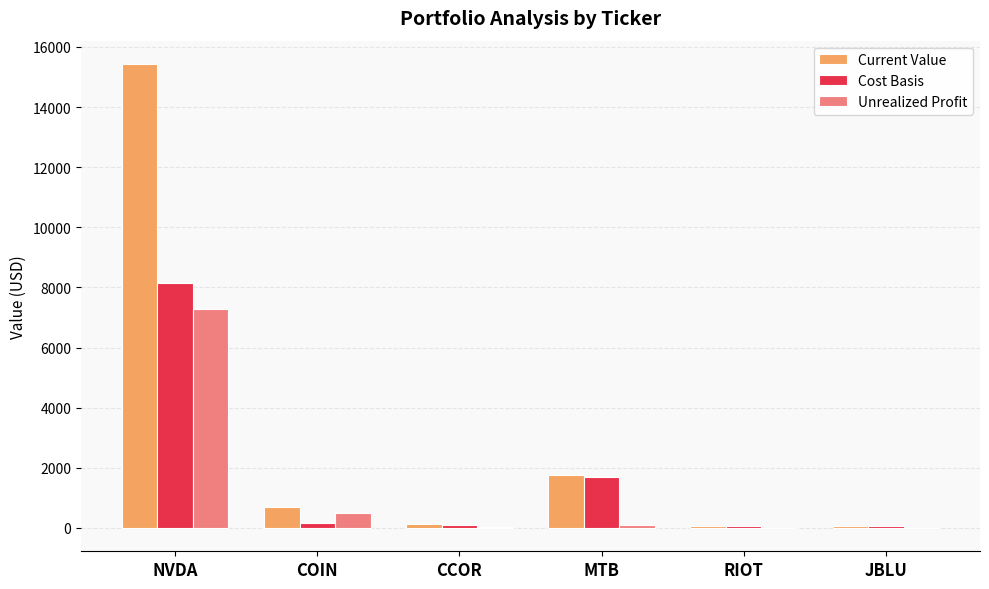

How many groups of bars are there?

6